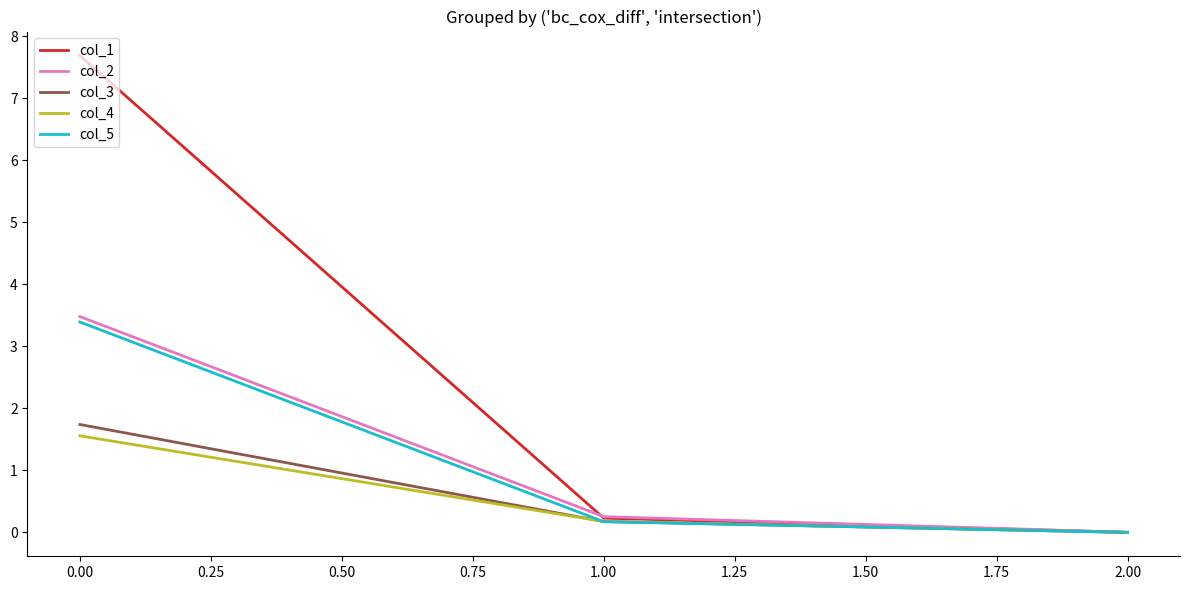

The value of col_4 at 0.00 is 2.4. True or false?

False